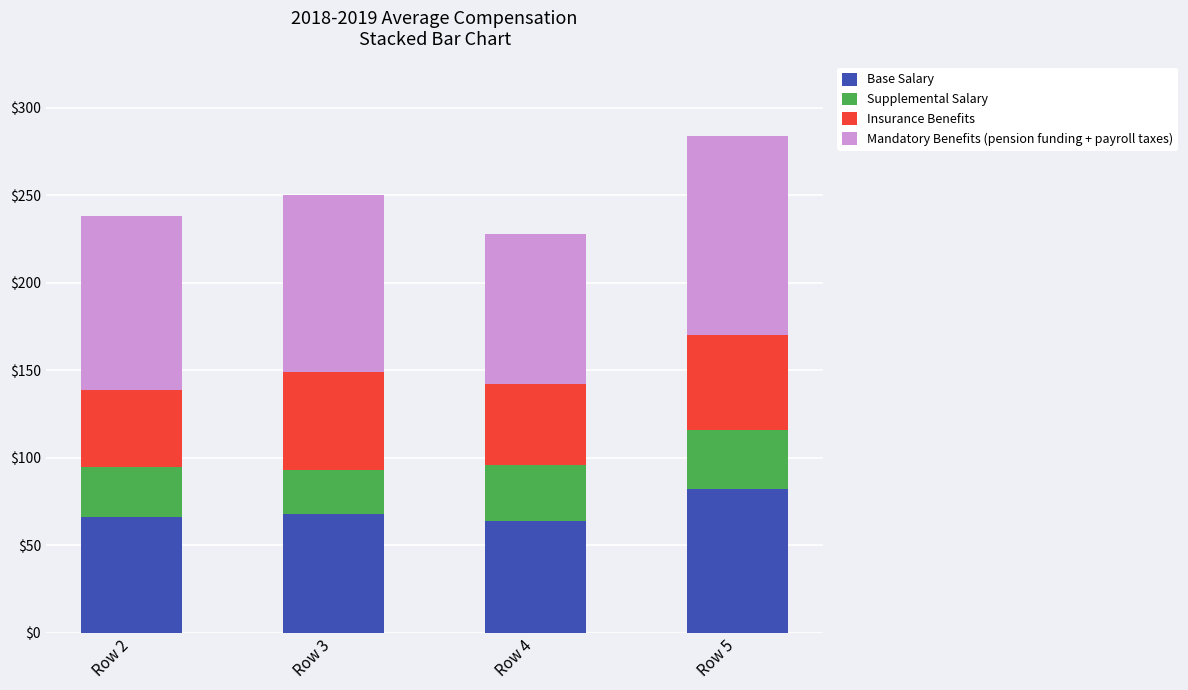

Does the chart contain stacked bars?

Yes